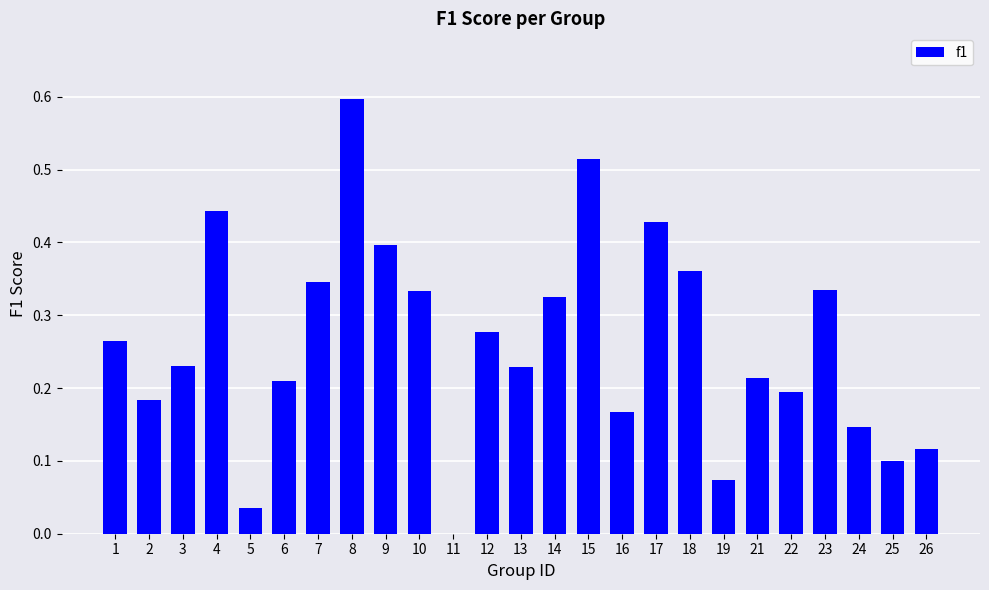

What is the sum of all values?

6.5